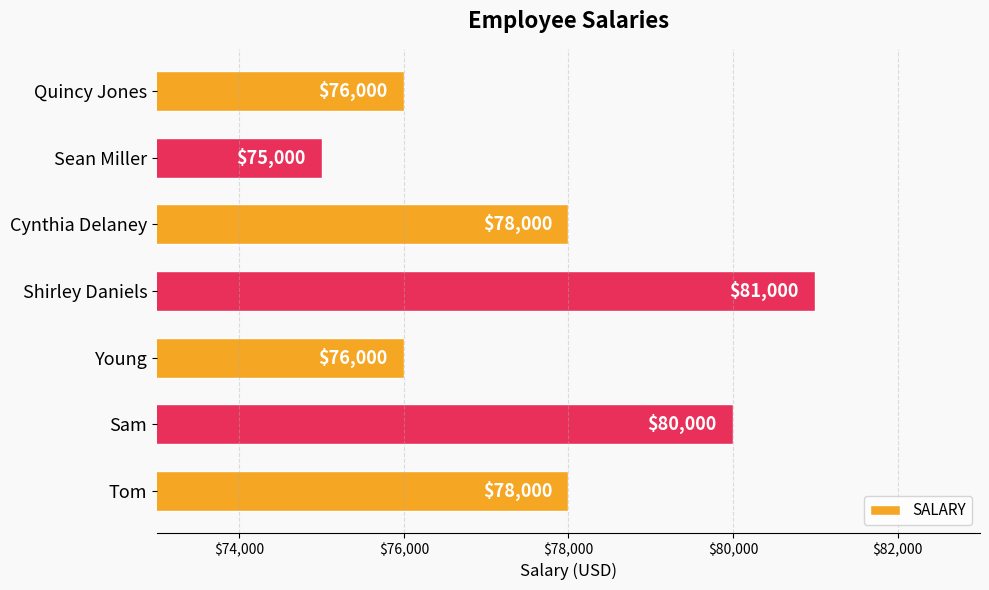

Count the values in the range 76000 to 80000.

5